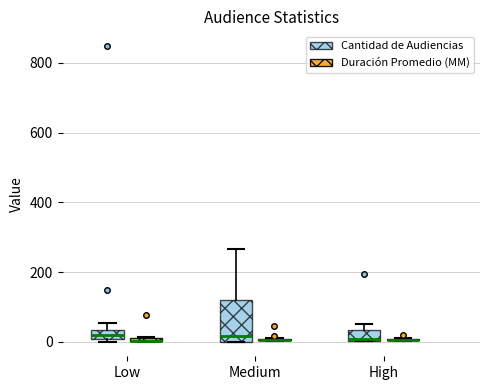

Where is the upper edge of the box for Medium (Cantidad de Audiencias) on the y-axis? The values are not printed on the chart, so give them approximately, as read against the axis.

120